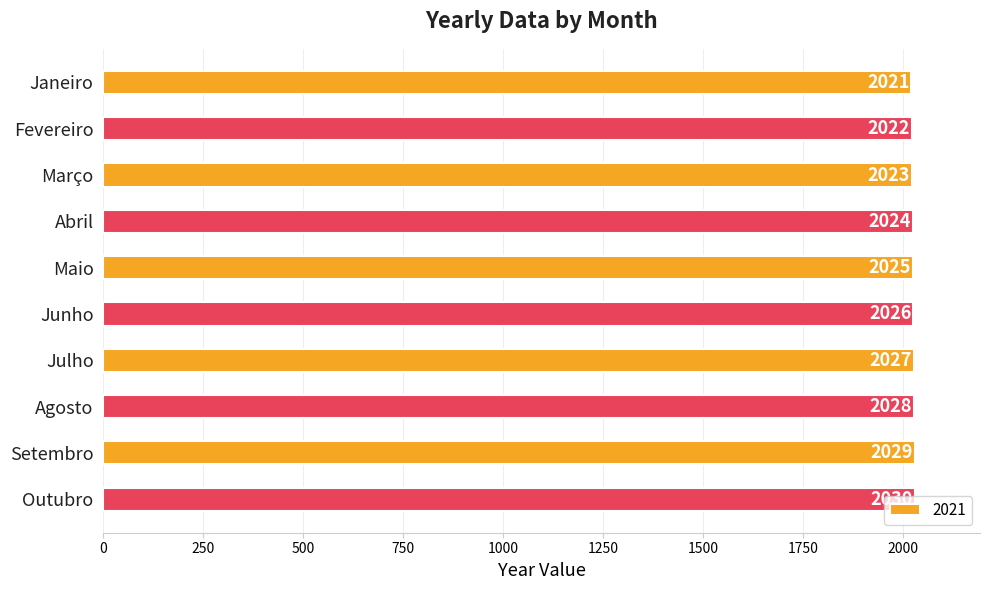

Which has a higher value, Junho or Fevereiro?

Junho